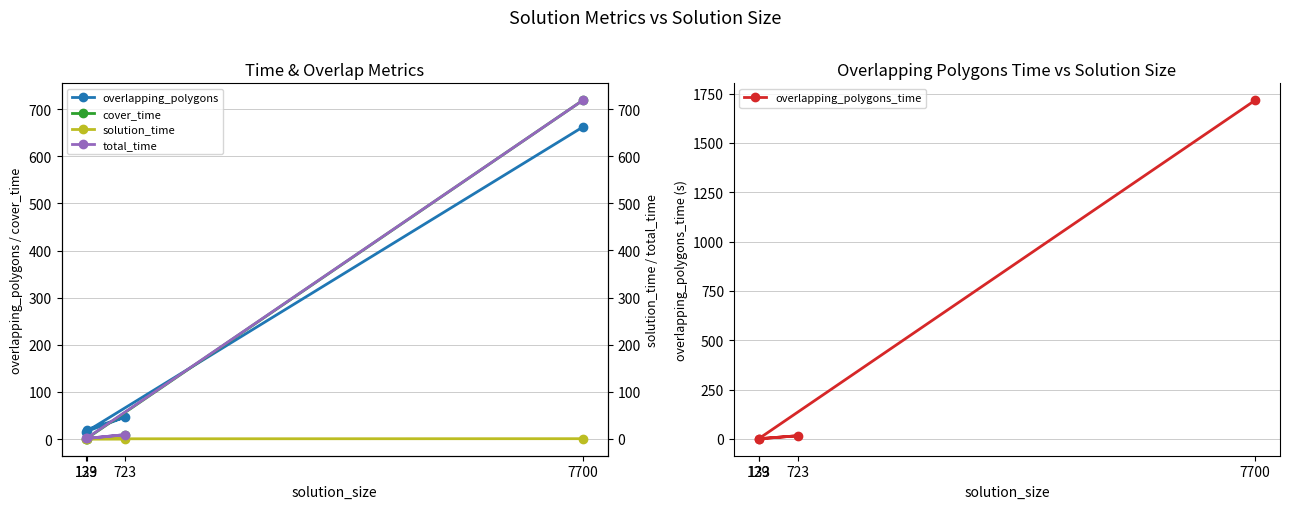

How many lines are shown in the chart?

5